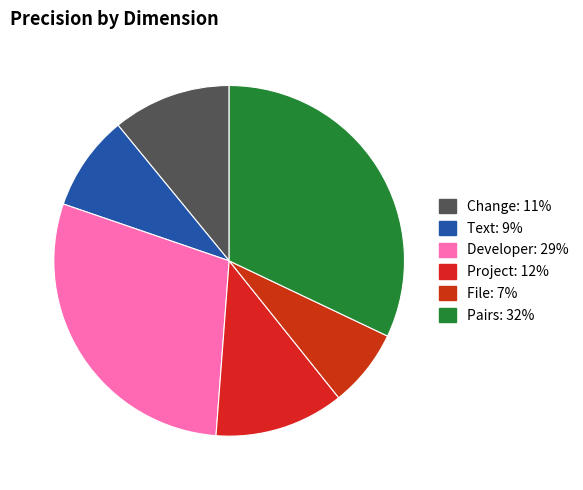

What is the largest slice in the pie chart?

Pairs